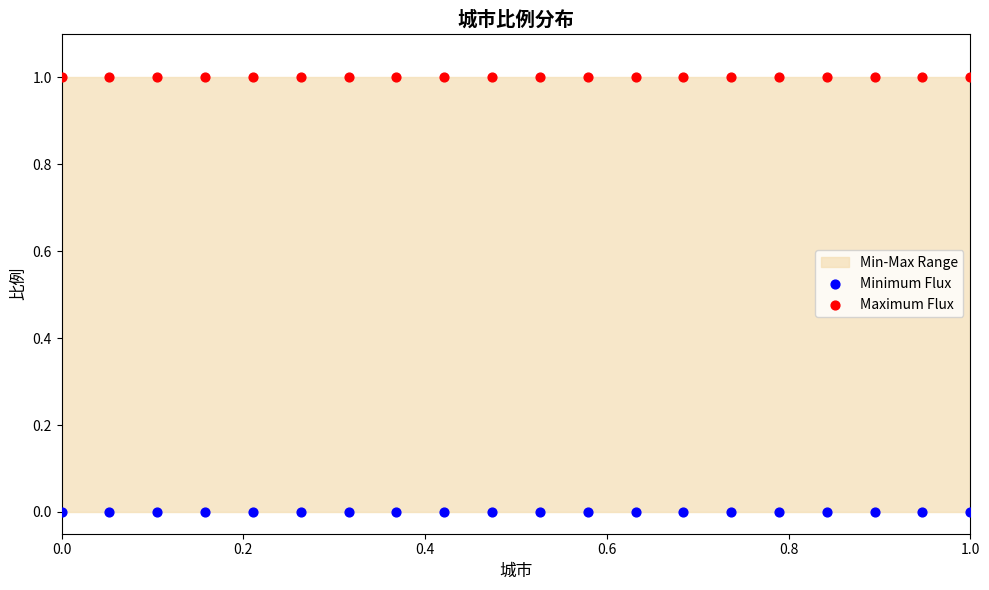

Which series contains the lowest Y value?

Minimum Flux